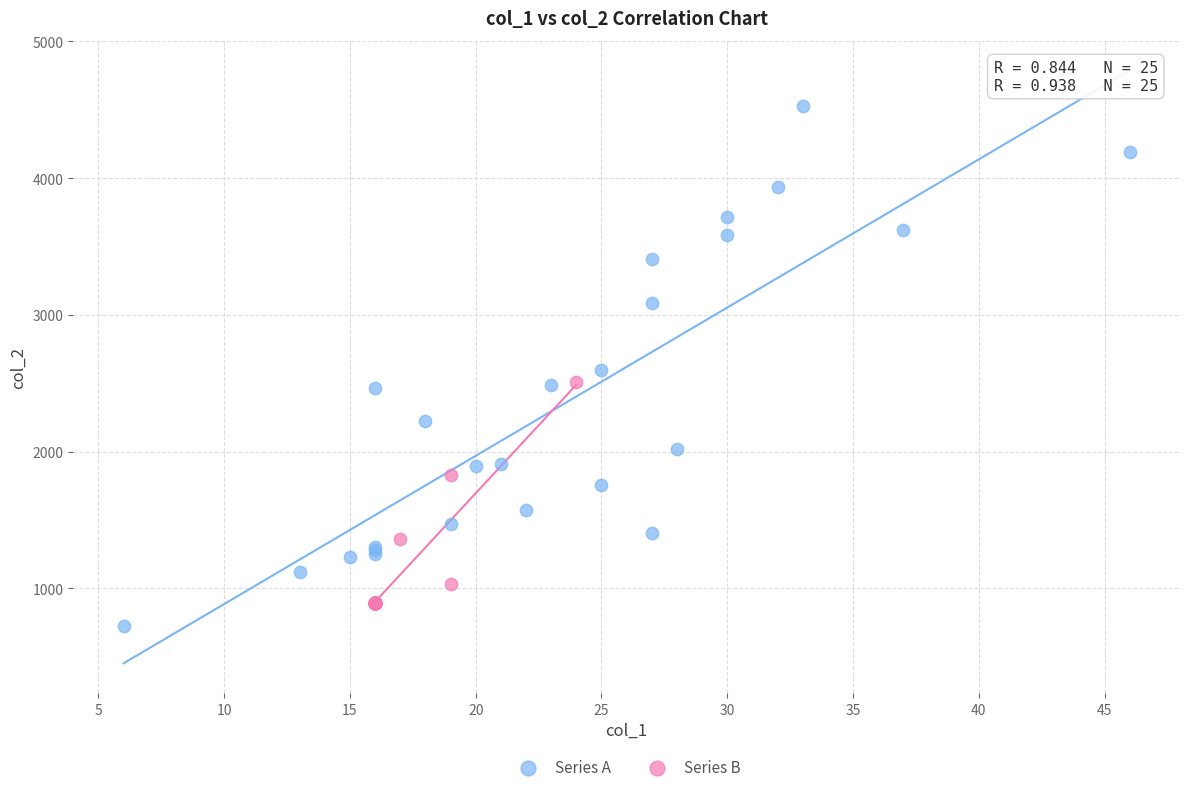

Which series contains the highest Y value?

Series A